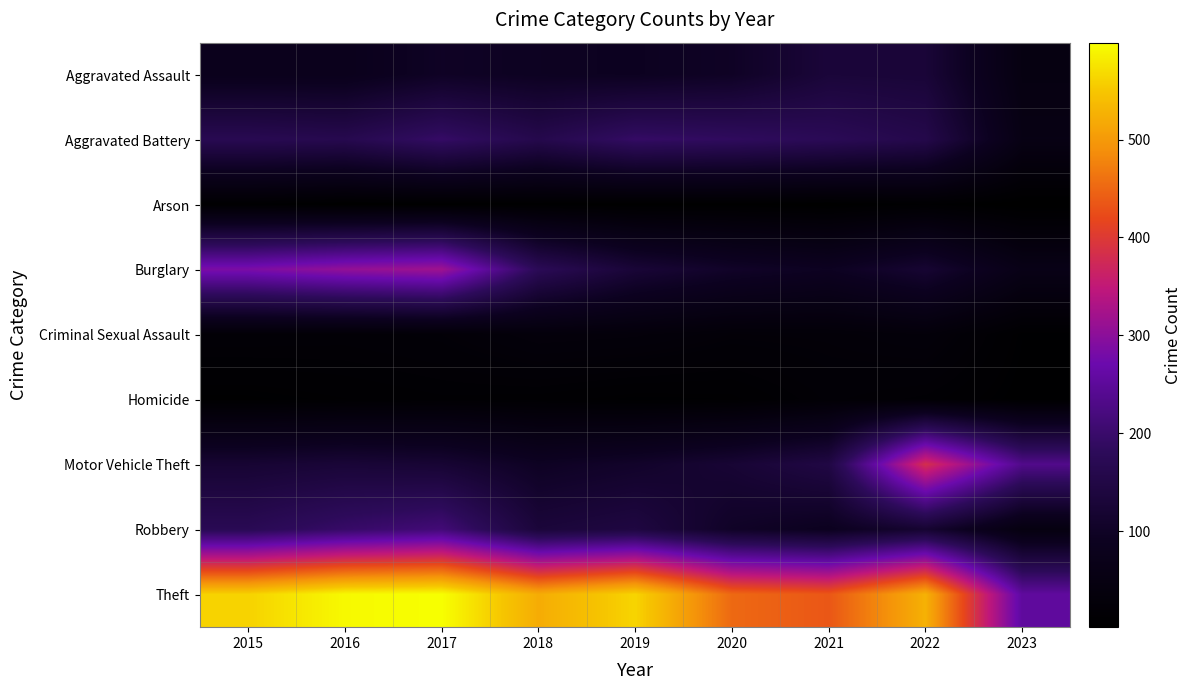

What is the total value across all series at 2020?

1104